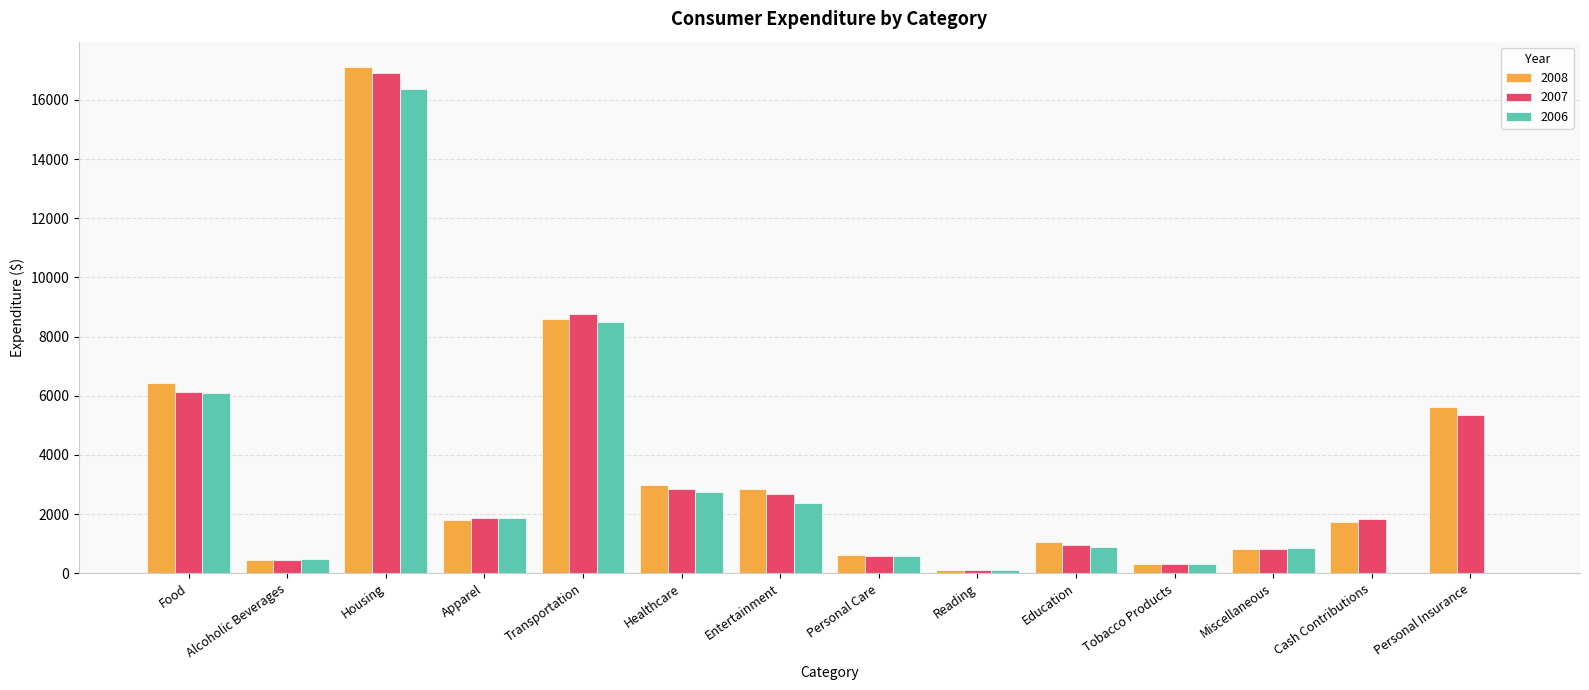

The 2006 series shows 2766 at Healthcare. True or false?

True